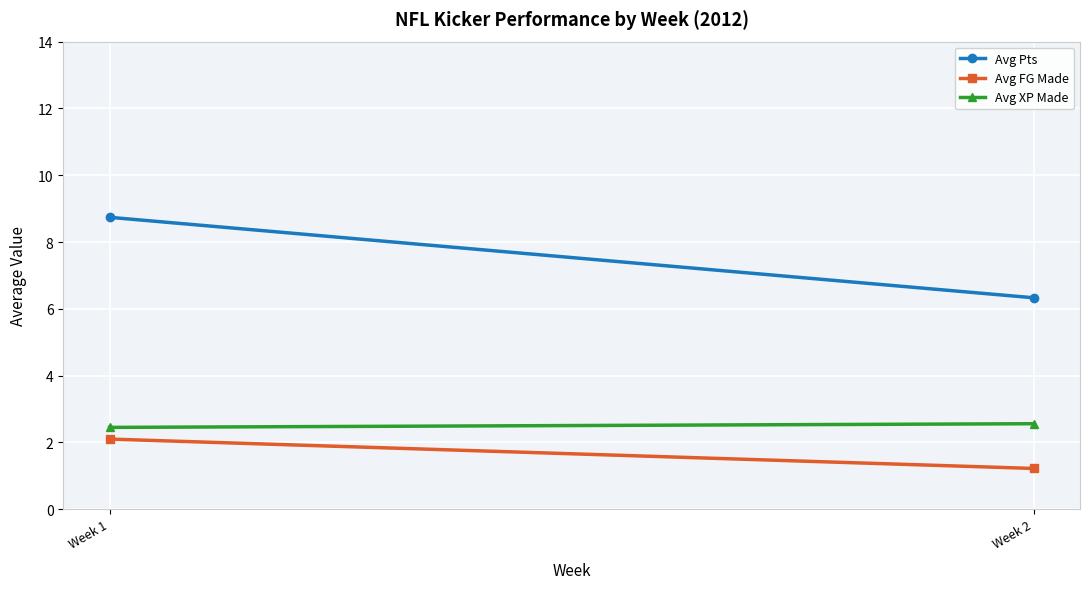

Which series has the largest total across all categories?

Avg Pts